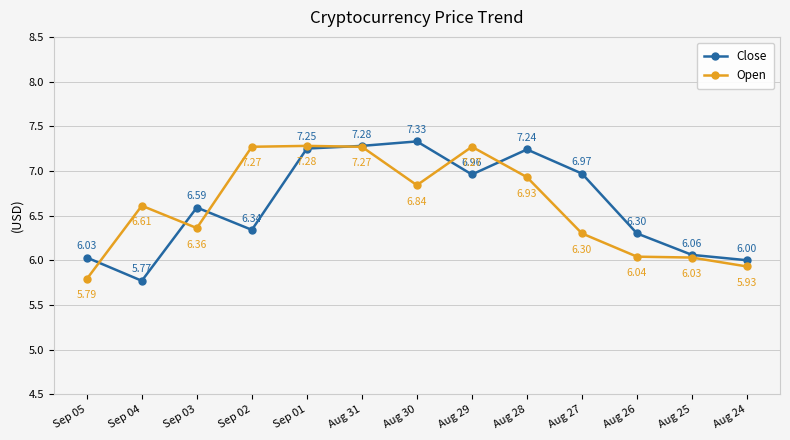

How many series are shown in this chart?

2